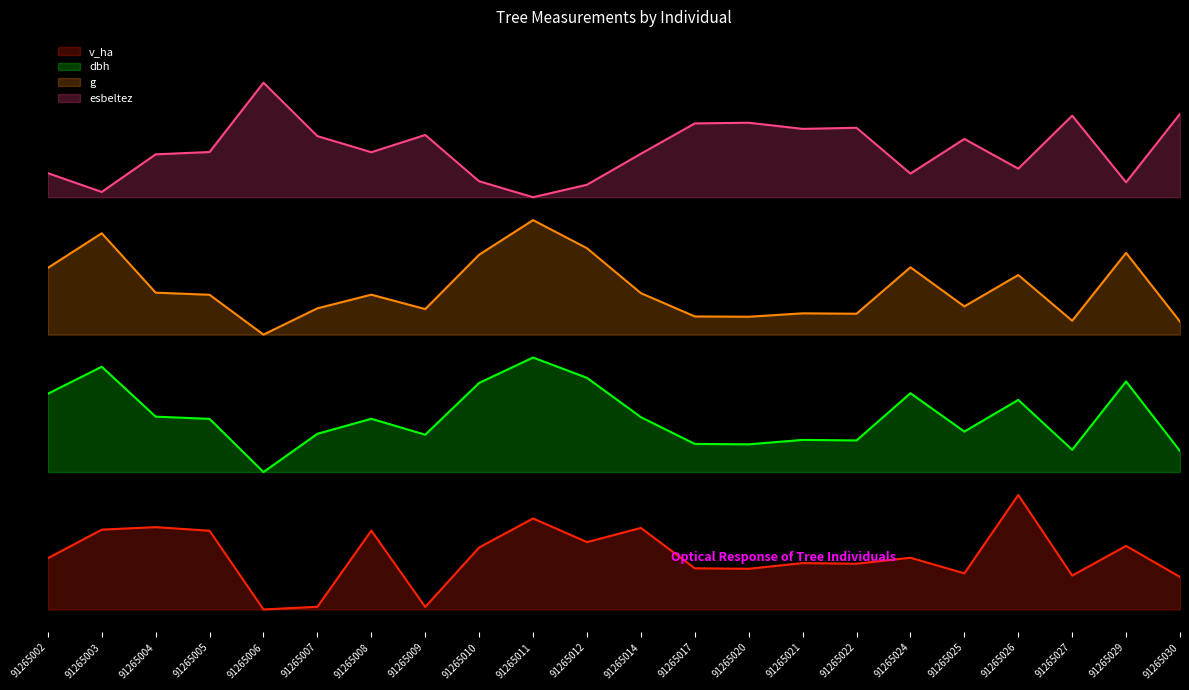

Is it true that esbeltez equals 15.4 at 91265017?

False